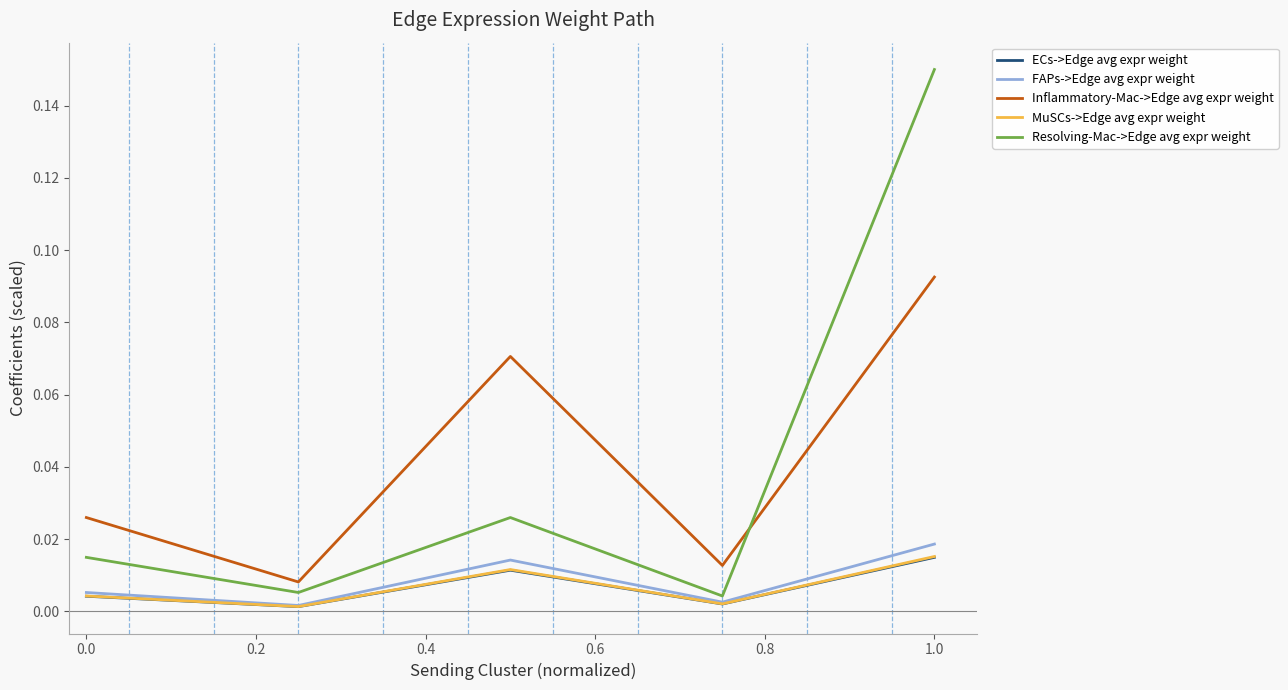

True or false: FAPs->Edge avg expr weight and Resolving-Mac->Edge avg expr weight intersect in this chart.

False